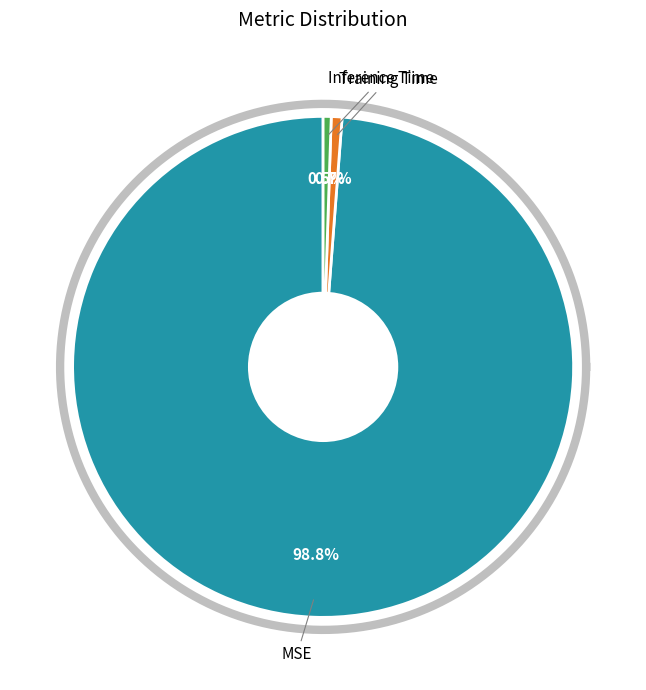

To the nearest percent, what portion does Training Time represent?

1%